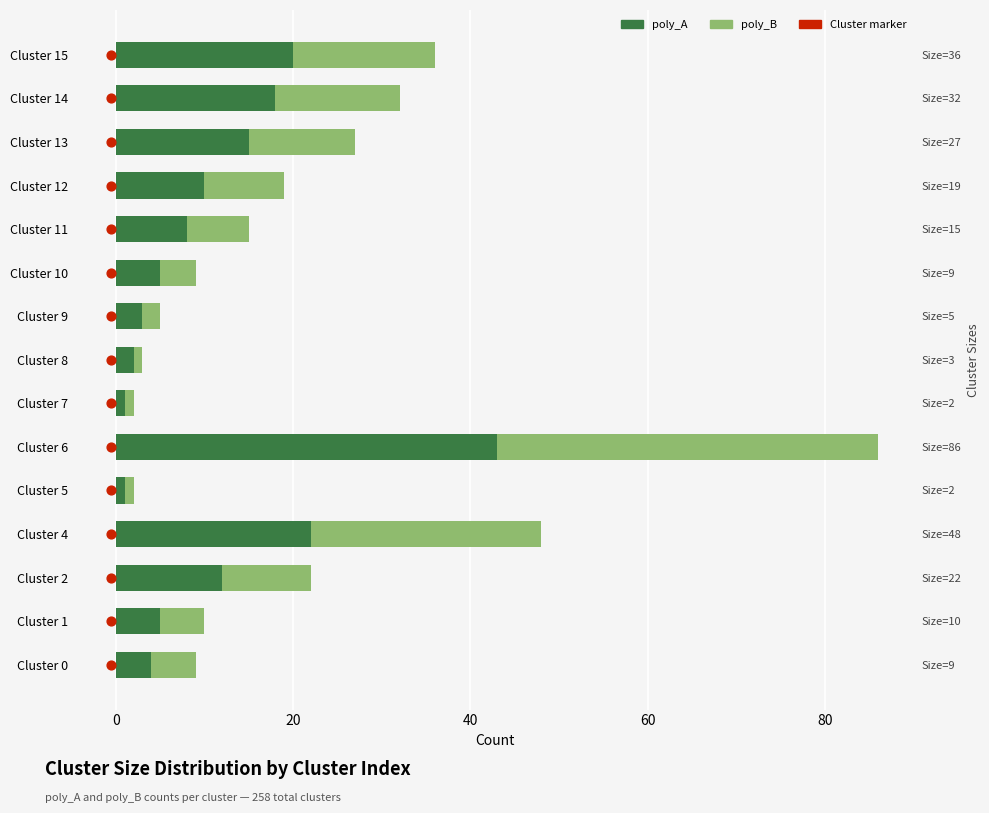

What are all the series names shown in the legend?

poly_A, poly_B, Cluster marker